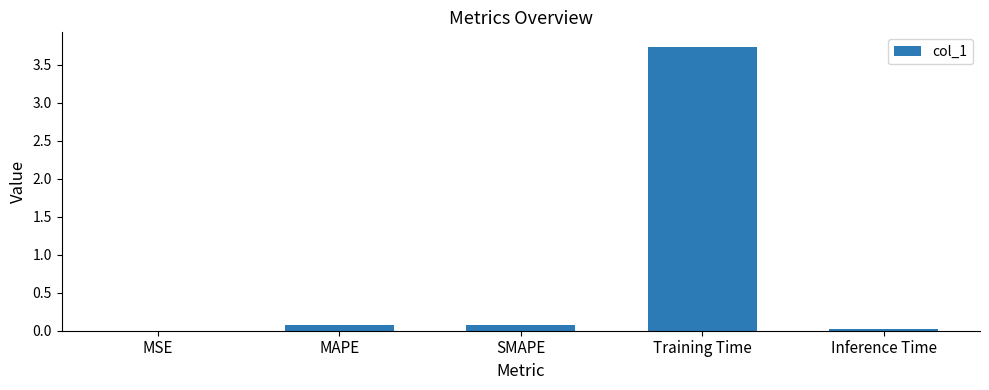

True or false: the data shows 0.1 at SMAPE.

True